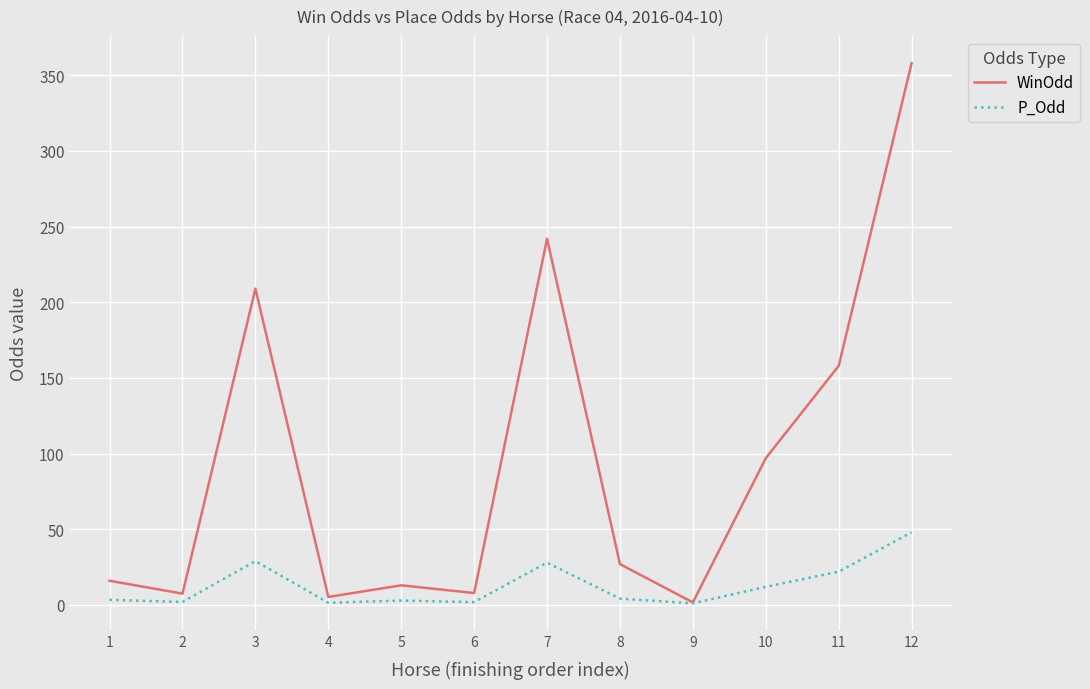

Which series has the largest range (max minus min)?

WinOdd